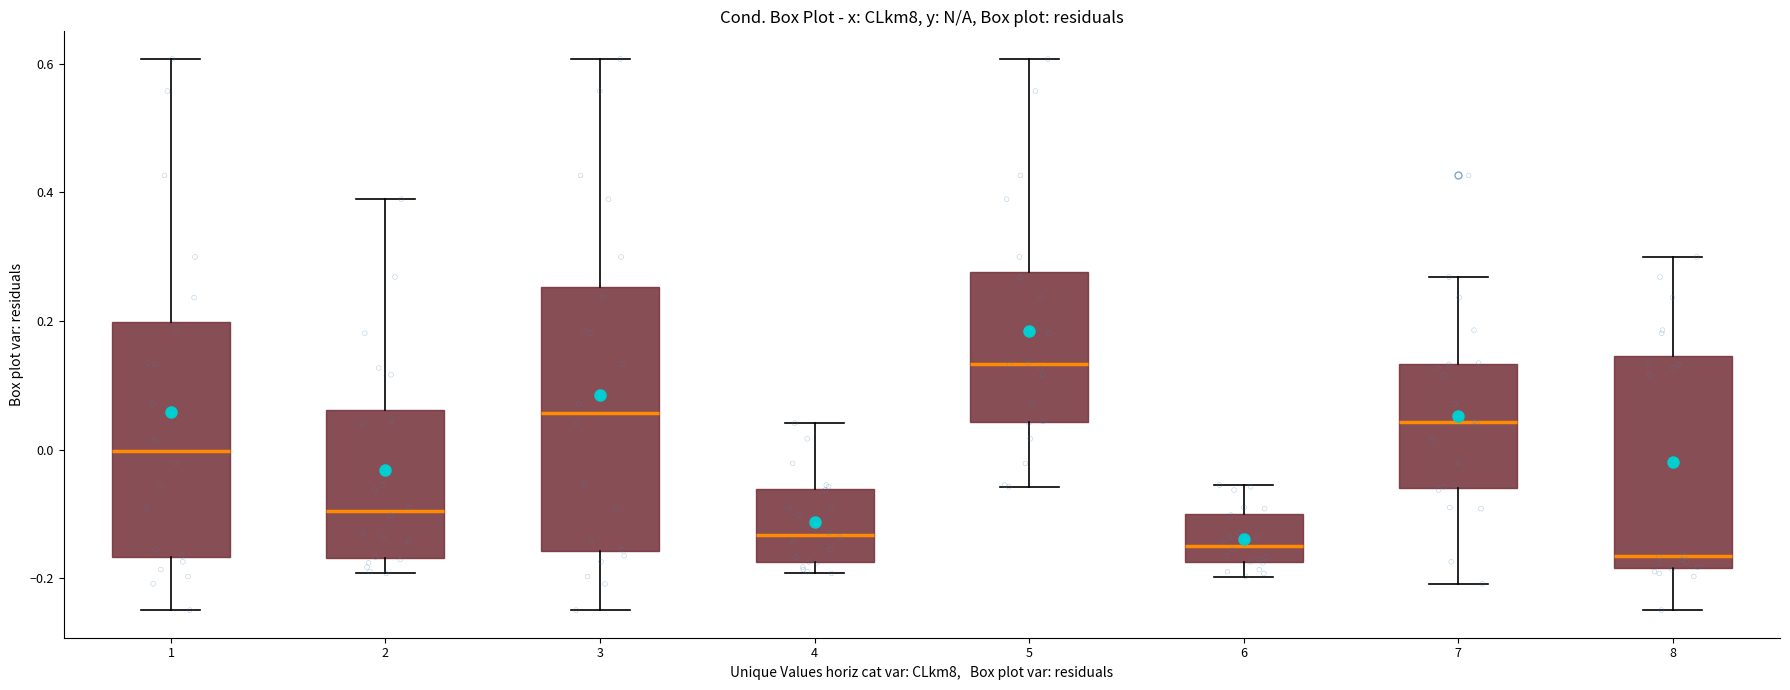

Reading left to right, read every box against the y-axis: the position of its median line, the range the box covers, and the ends of its whiskers. The values are not printed on the chart, so give them approximately, as read against the axis.

1: median 0.00, box -0.16 to 0.20, whiskers -0.24 to 0.60
2: median -0.10, box -0.16 to 0.06, whiskers -0.20 to 0.38
3: median 0.06, box -0.16 to 0.26, whiskers -0.24 to 0.60
4: median -0.14, box -0.18 to -0.06, whiskers -0.20 to 0.04
5: median 0.14, box 0.04 to 0.28, whiskers -0.06 to 0.60
6: median -0.14, box -0.18 to -0.10, whiskers -0.20 to -0.06
7: median 0.04, box -0.06 to 0.14, whiskers -0.20 to 0.26
8: median -0.16, box -0.18 to 0.14, whiskers -0.24 to 0.30